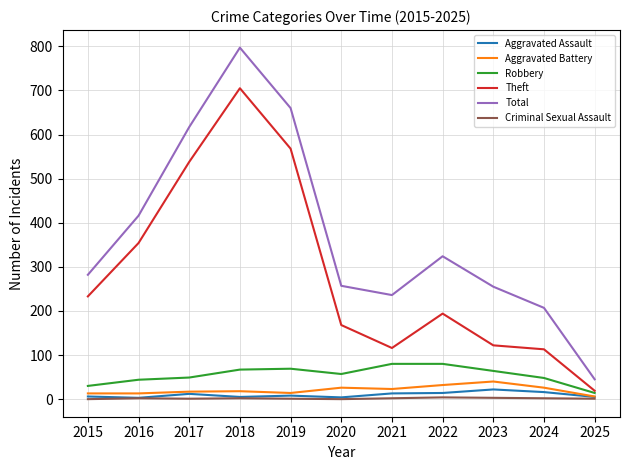

What is the approximate value of Theft at 2024, to the nearest 50?

100